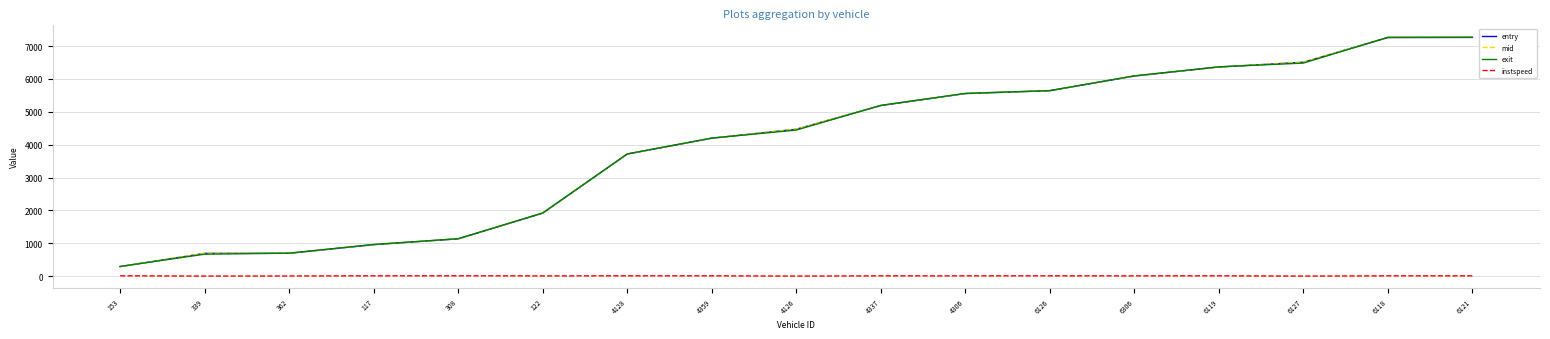

Which series changed the most between 362 and 4306?

entry